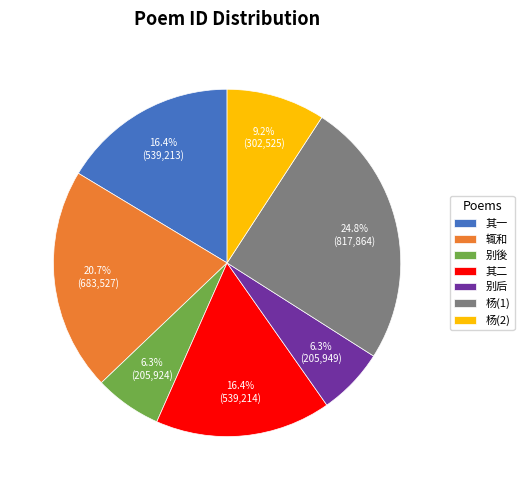

What is the total percentage of 杨(1) and 别后?

31.1%